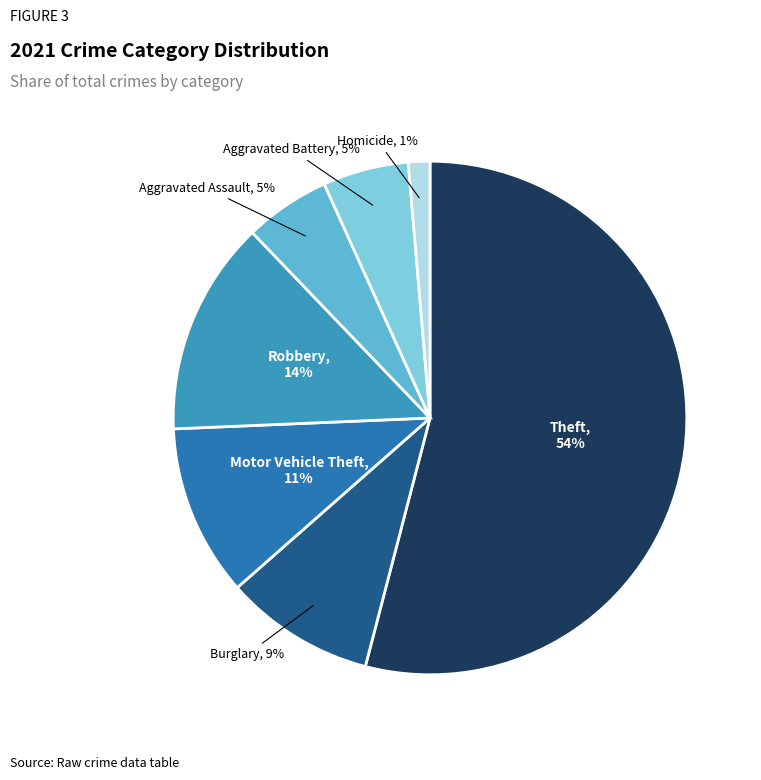

Is there a majority slice in this chart?

Yes